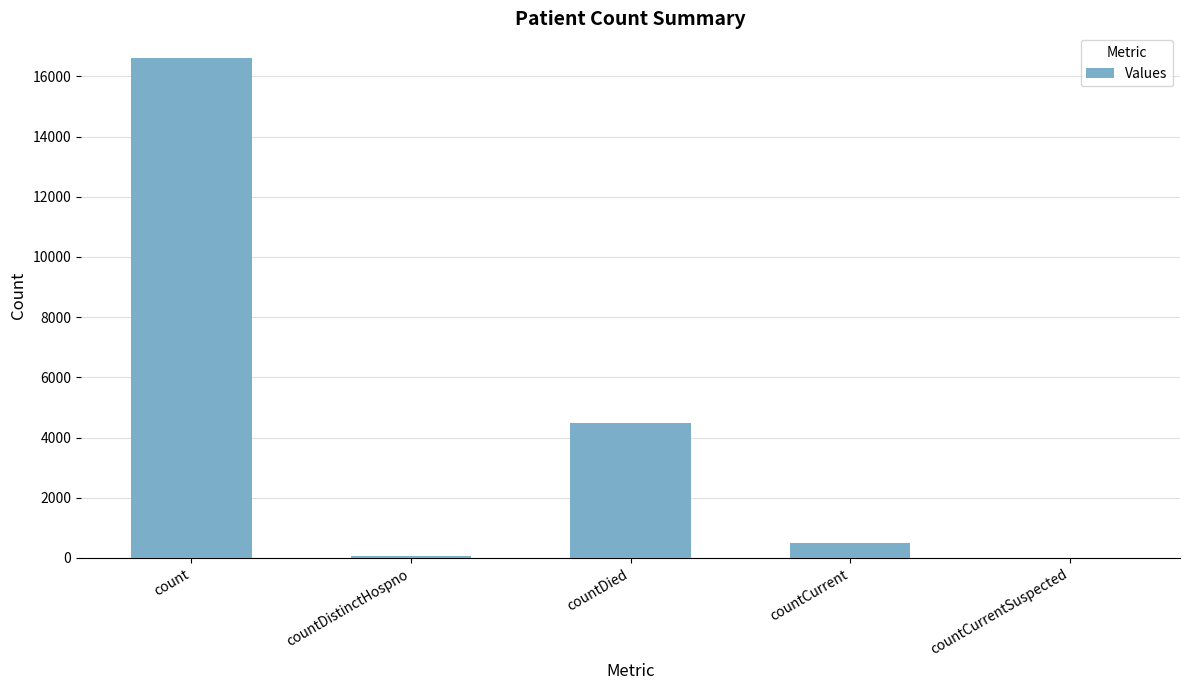

Where is the data nearest to the value 8299?

countDied